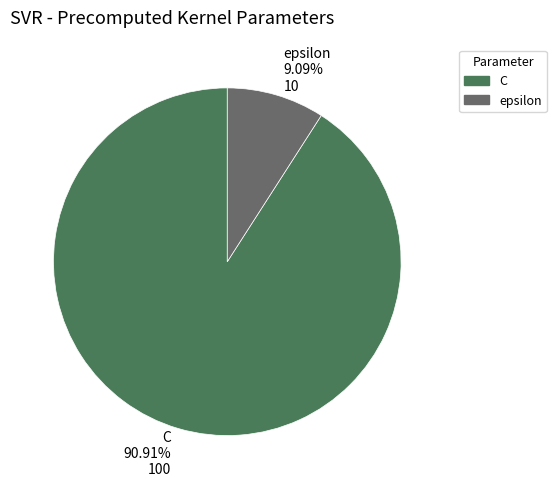

Which slice is the smallest?

epsilon